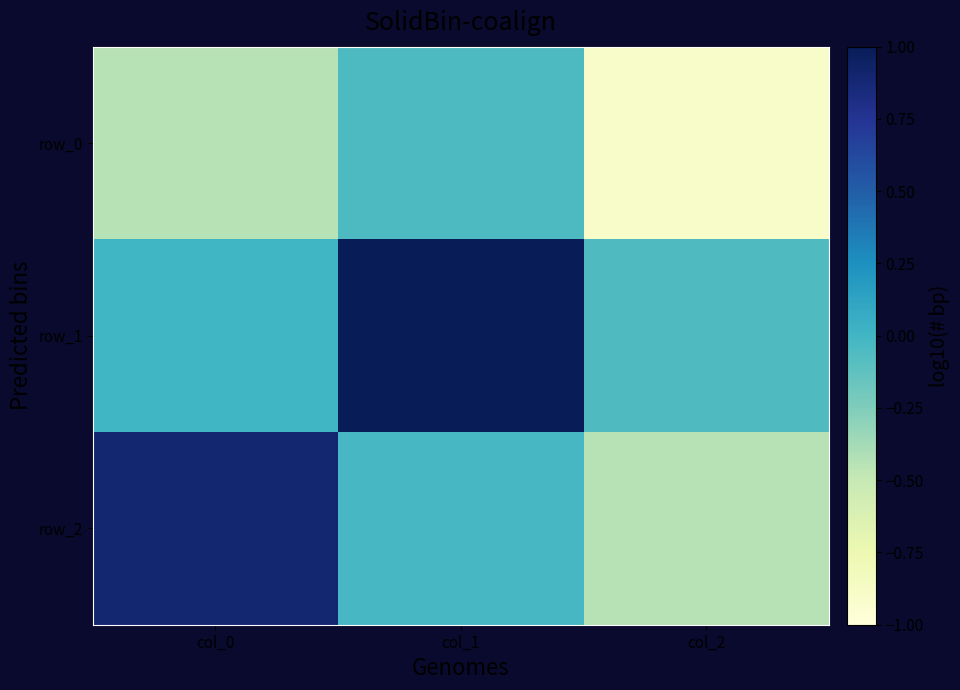

What is the difference between the highest and lowest values at col_1?

1.1